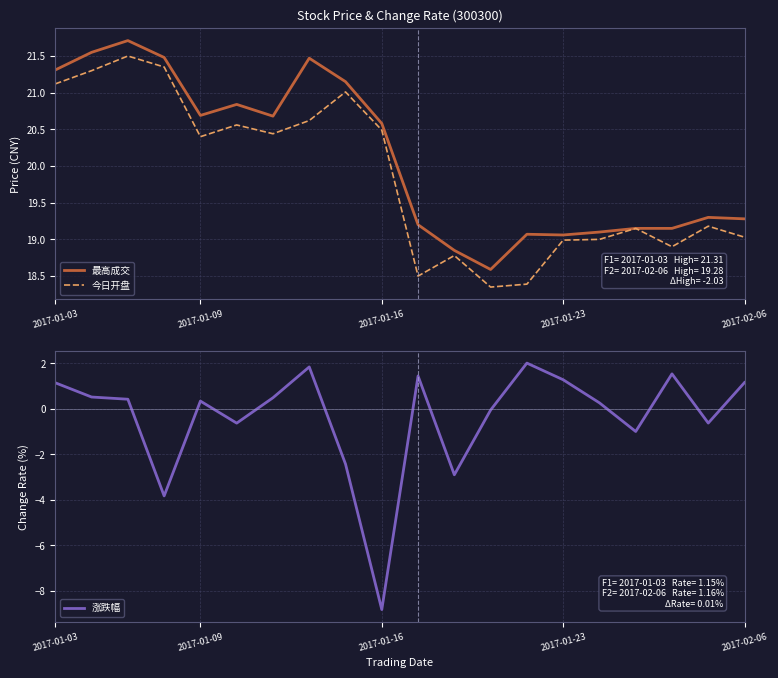

How many distinct data groups are displayed?

3